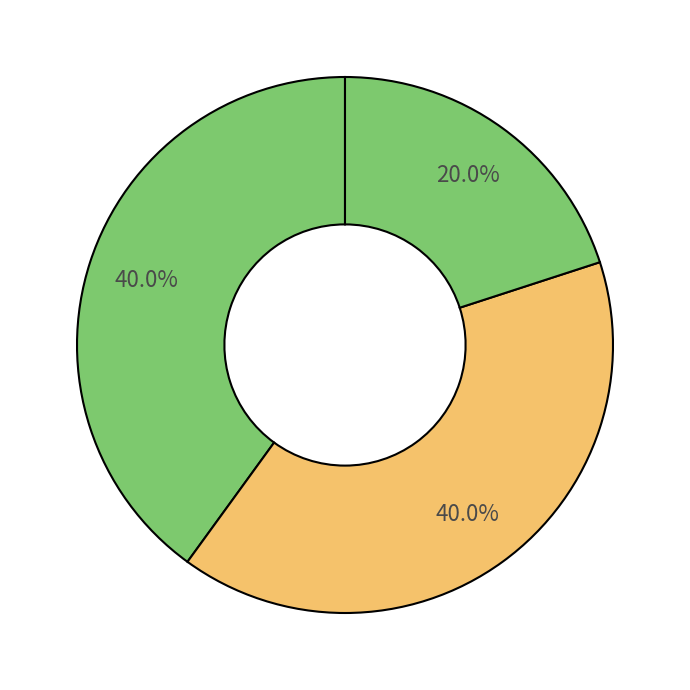

How many slices are in this pie chart?

3